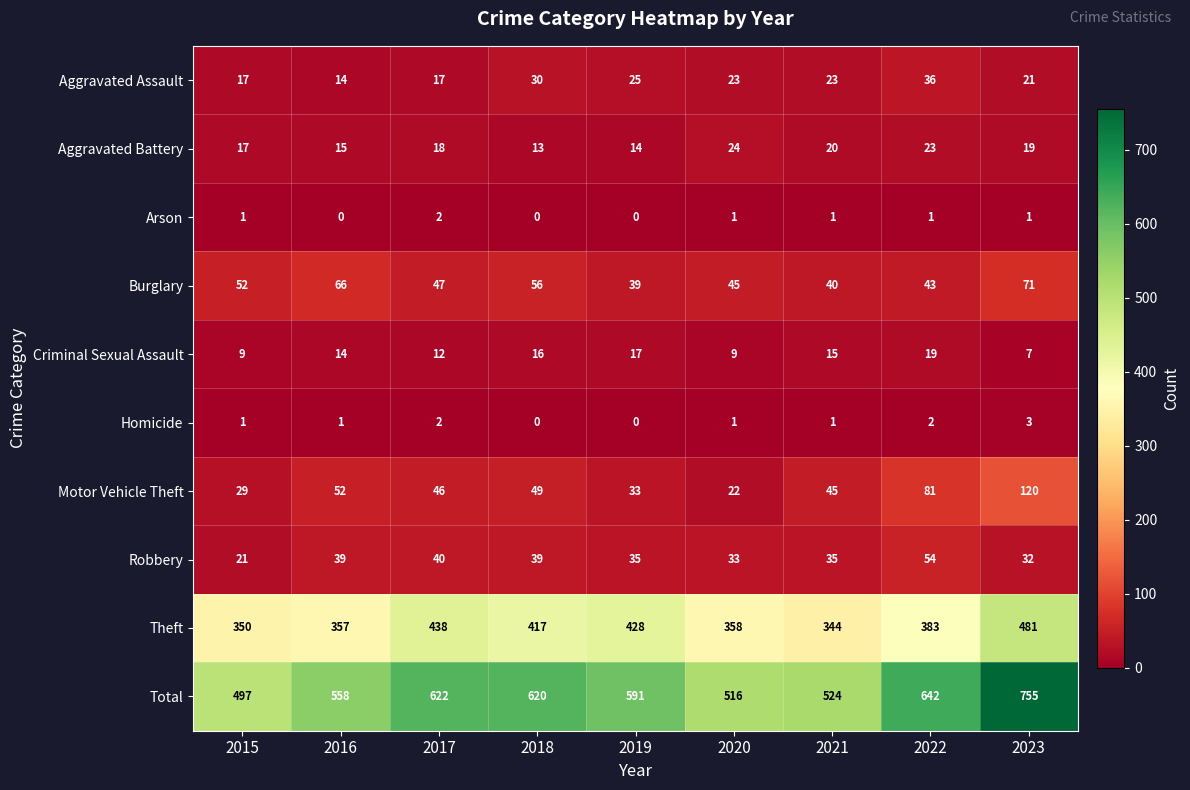

What is the difference between the second highest and minimum values in the Aggravated Battery series?

10